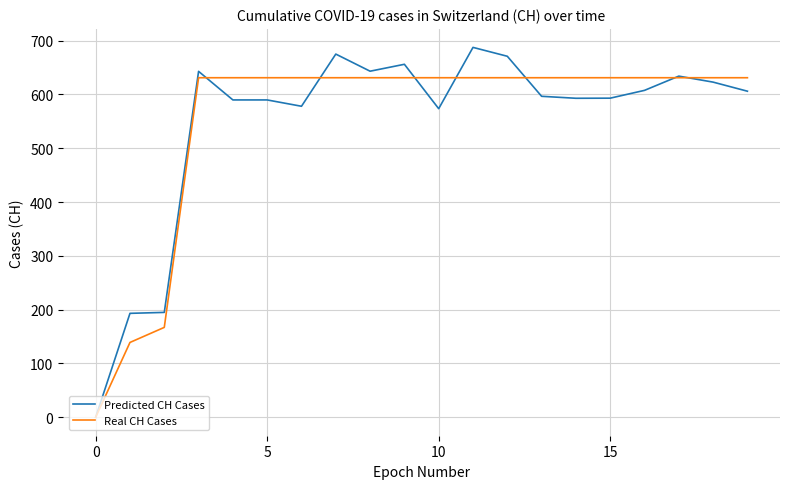

What is the maximum value for Real CH Cases?

631.0